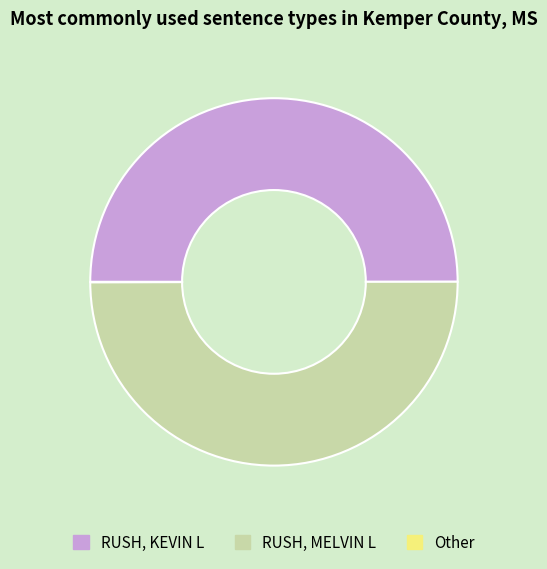

True or false: RUSH, MELVIN L accounts for 40% of the total.

False